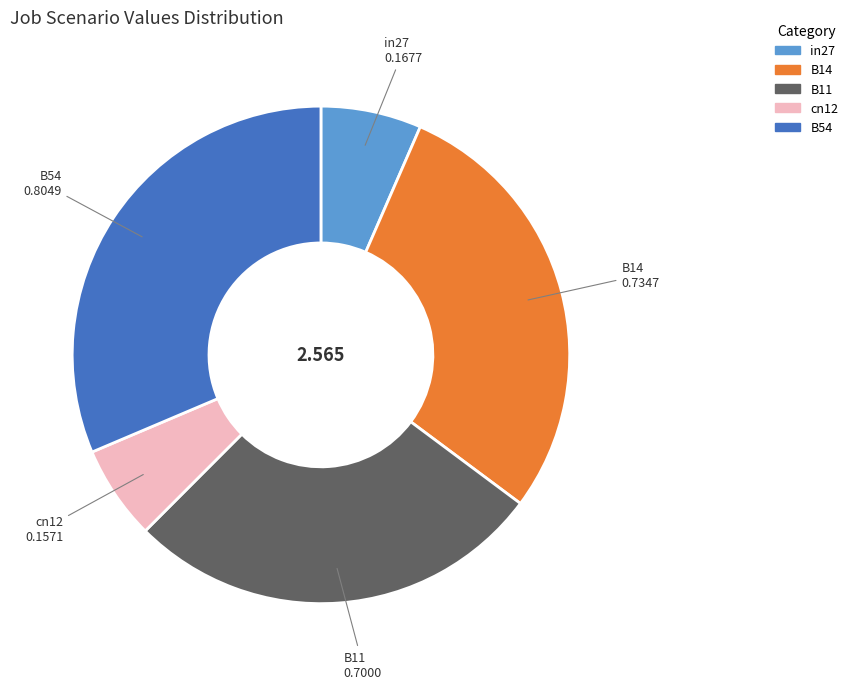

Combined, do B14 and in27 account for over 50%?

No